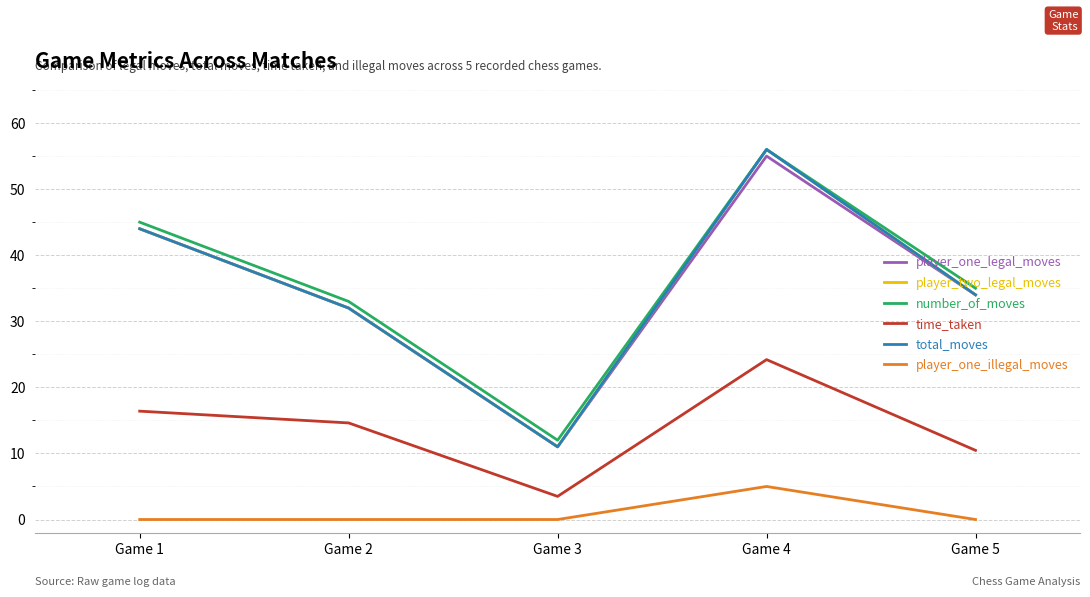

Between Game 2 and Game 5, which series saw the biggest shift?

time_taken